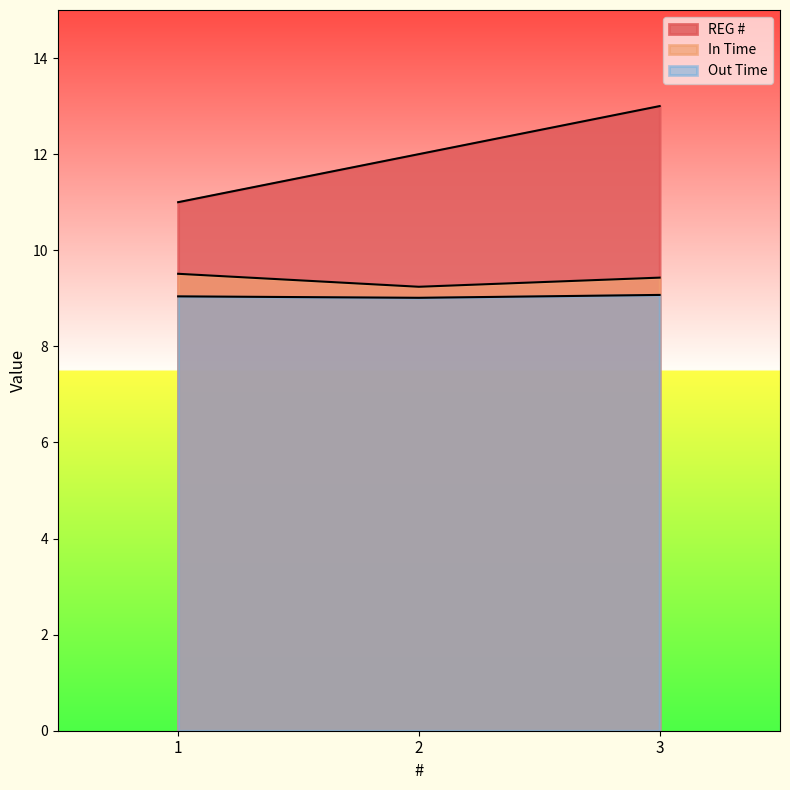

What is the spread (max minus min) of values at 2?

3.0